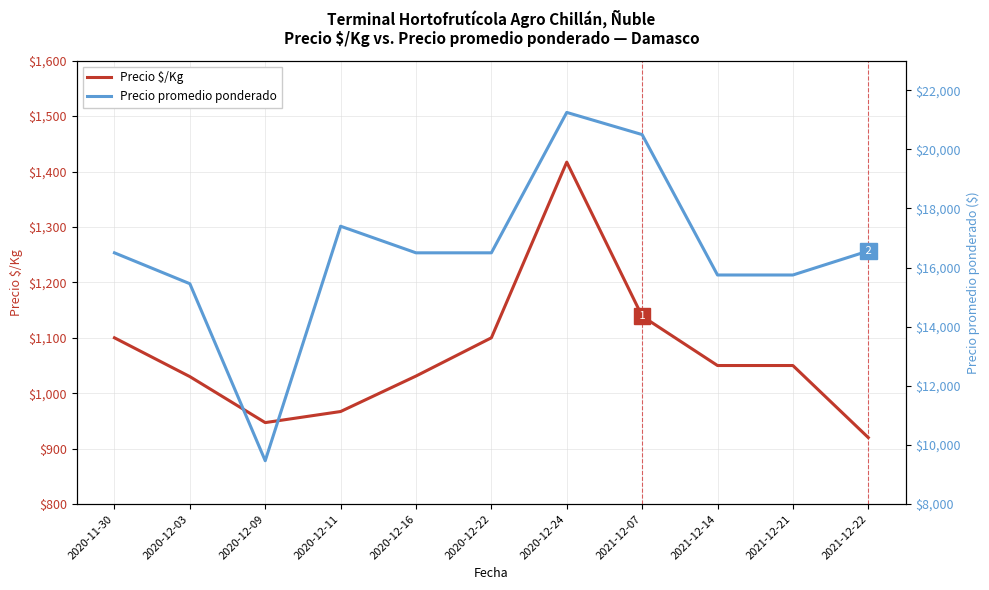

How many data points in Precio $/Kg are less than 1050?

5